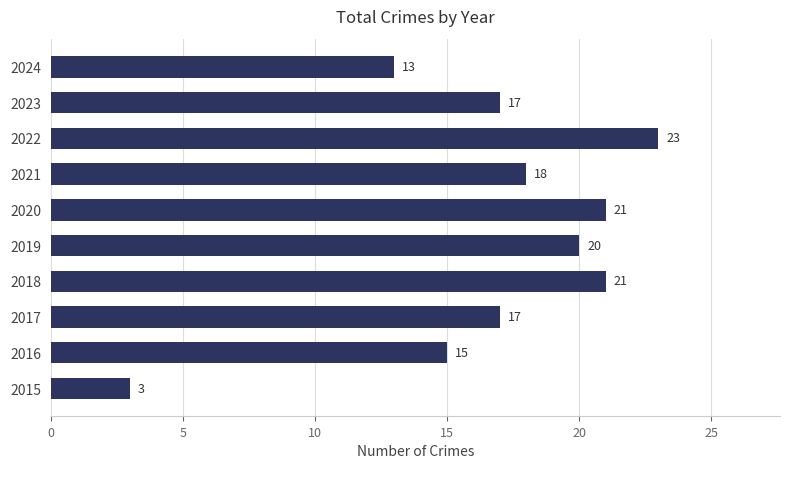

Where is the data nearest to the value 13?

2024